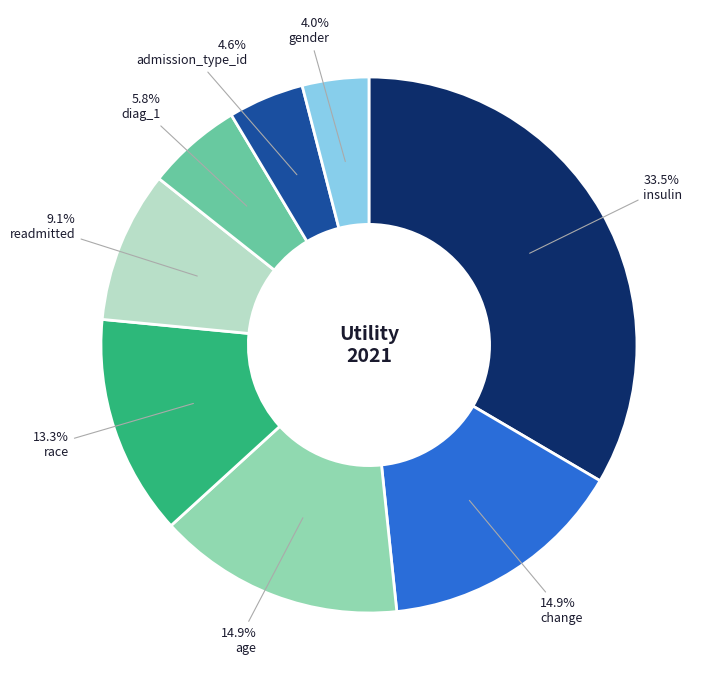

To the nearest percent, what percentage of the pie is gender?

4%